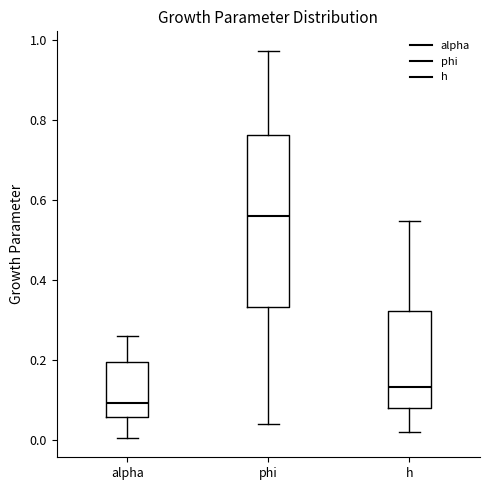

Reading left to right, read every box against the y-axis: the position of its median line, the range the box covers, and the ends of its whiskers. The values are not printed on the chart, so give them approximately, as read against the axis.

alpha: median 0.10, box 0.06 to 0.20, whiskers 0.00 to 0.26
phi: median 0.56, box 0.34 to 0.76, whiskers 0.04 to 0.98
h: median 0.14, box 0.08 to 0.32, whiskers 0.02 to 0.54